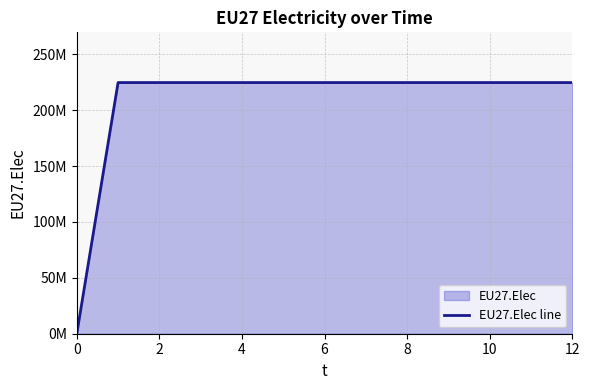

Reading left to right, list all the values displayed in this chart.

0	224796875	224796875	224796875	224796875	224796875	224796875	224796875	224796875	224796875	224796875	224796875	224796875